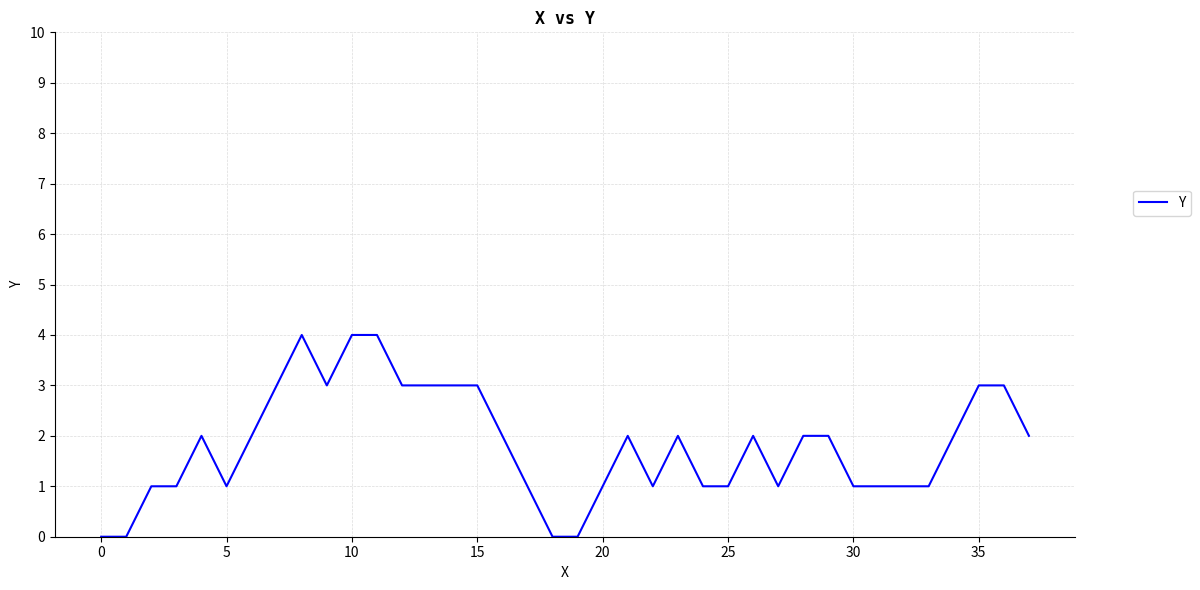

What is the maximum value shown in the chart?

4